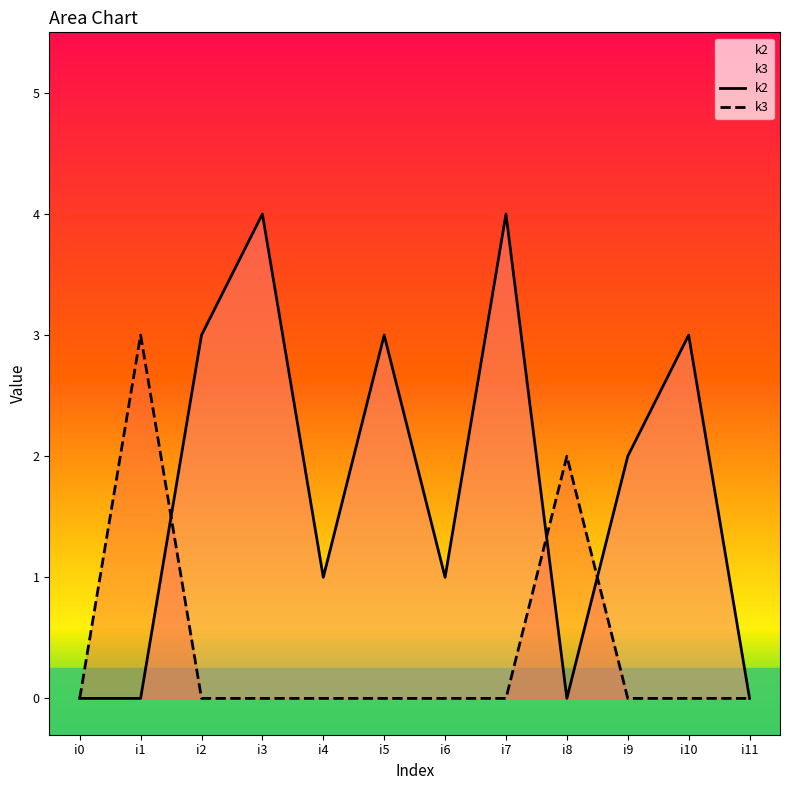

How many data points in k3 are above 0?

2